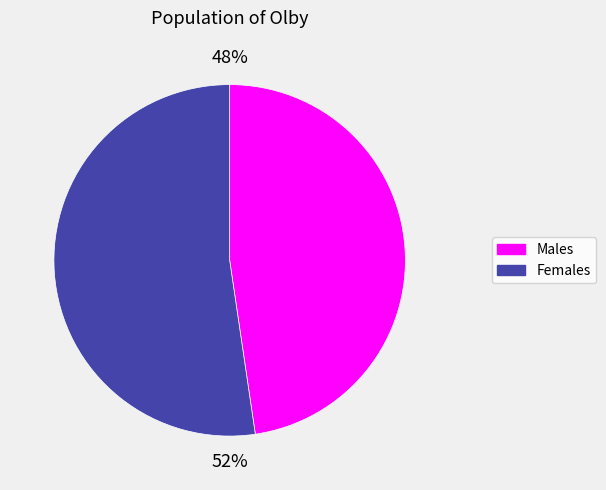

What percentage is the Males slice, to the nearest percent?

48%